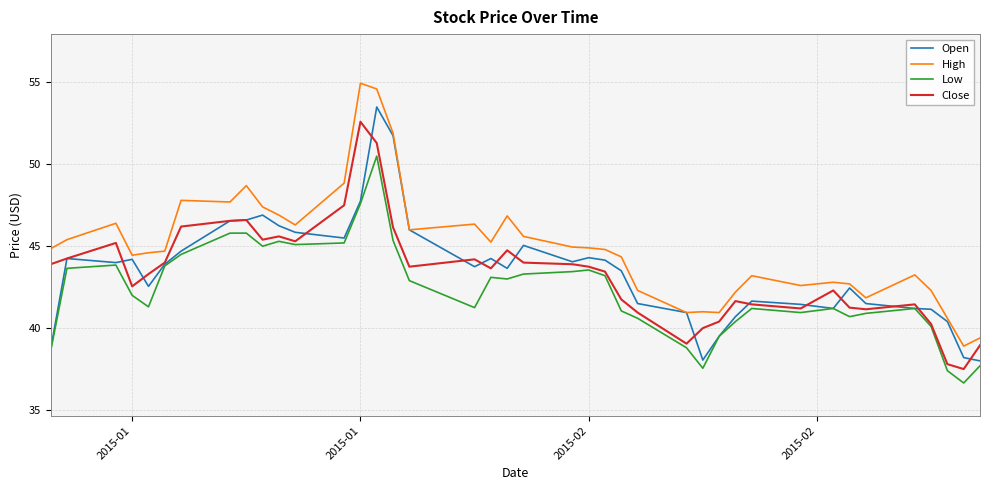

Which series has the largest total across all categories?

High